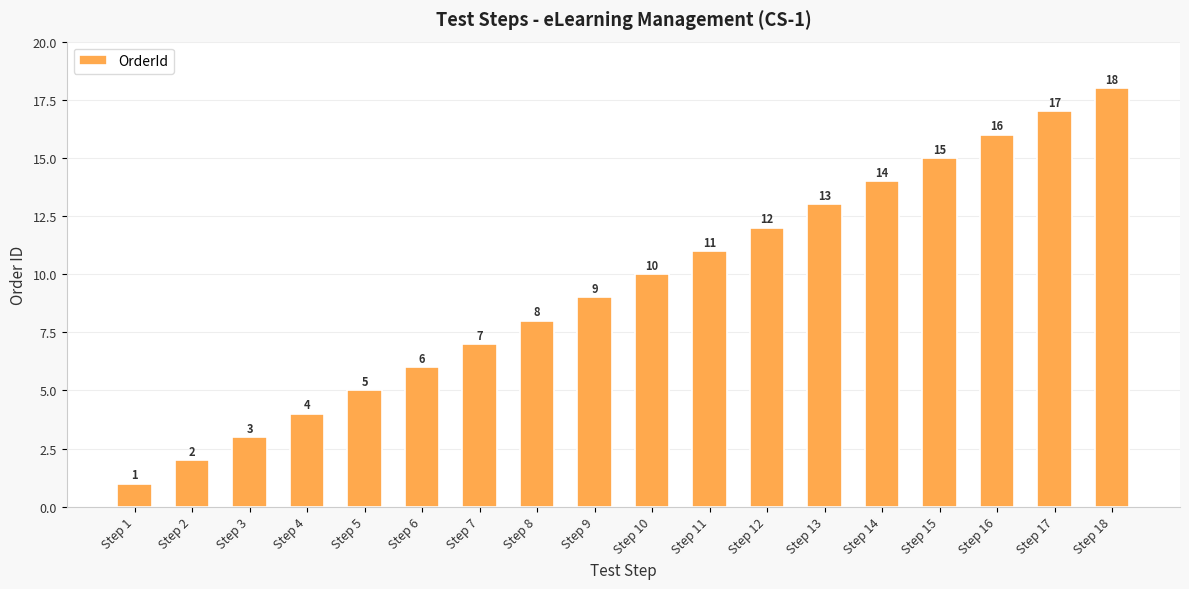

At which category does the chart reach its peak across all series?

Step 18